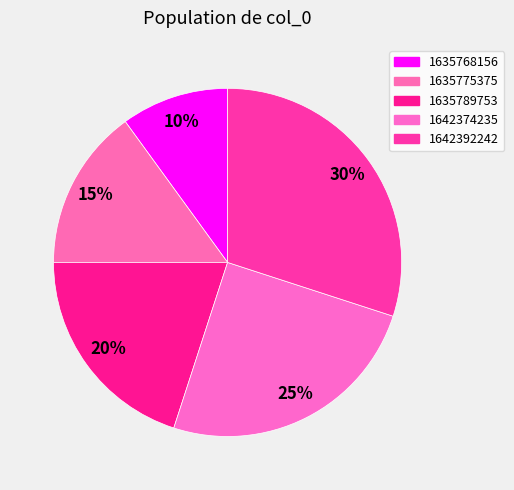

To the nearest percent, what portion does 1635789753 represent?

20%